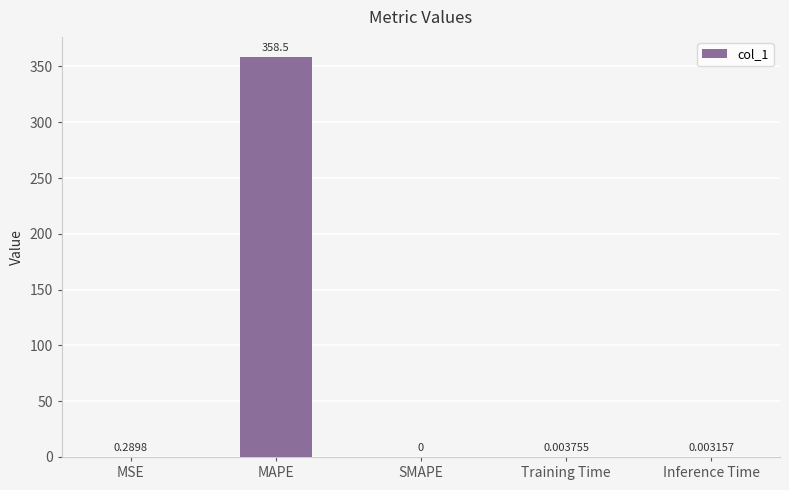

At which label is the value closest to 179?

MSE